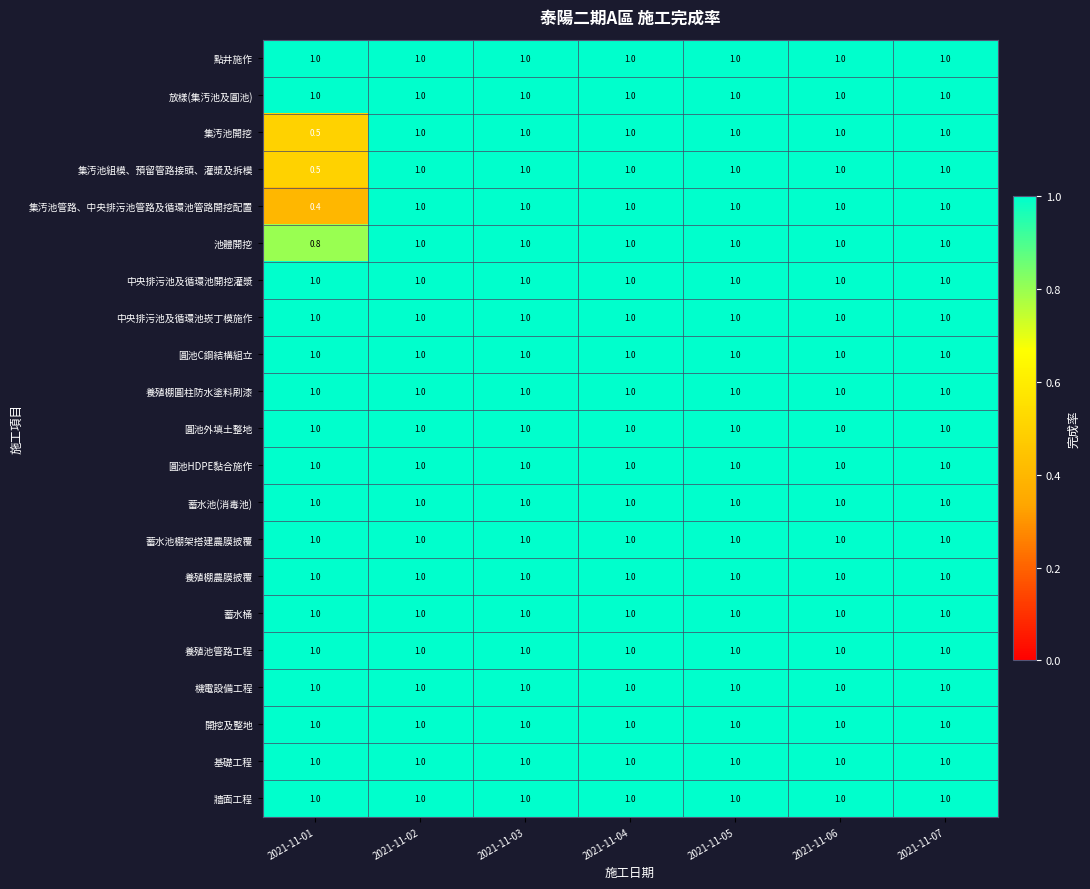

Which series has the largest range (max minus min)?

集汚池管路、中央排污池管路及循環池管路開挖配置